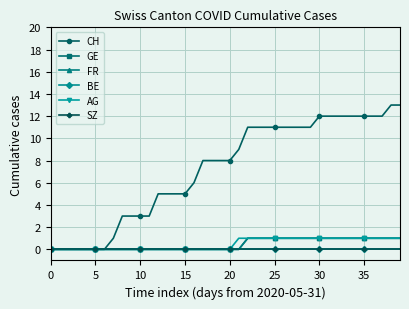

True or false: SZ has more than 2 interior local peaks.

False